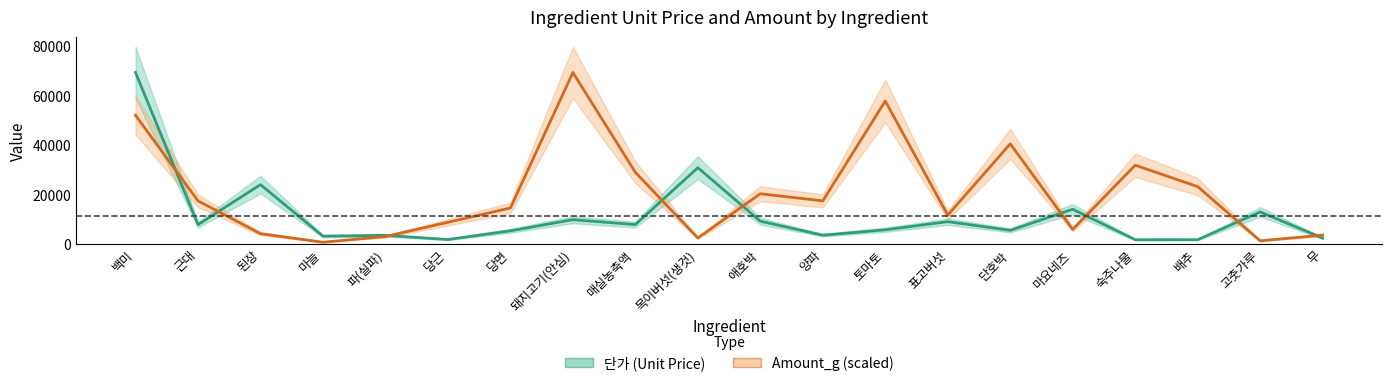

What is the maximum value for 단가 (Unit Price)?

69200.0